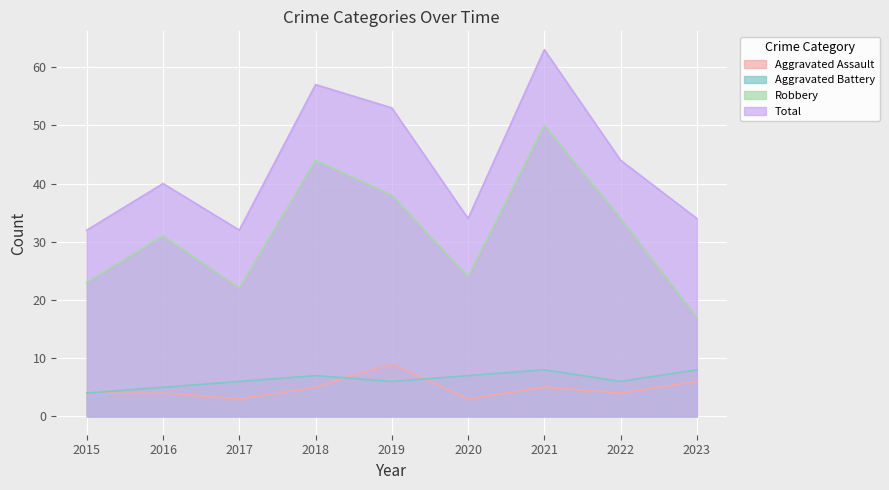

Is the value of Aggravated Assault at 2021 greater than the value of Total at 2020?

No